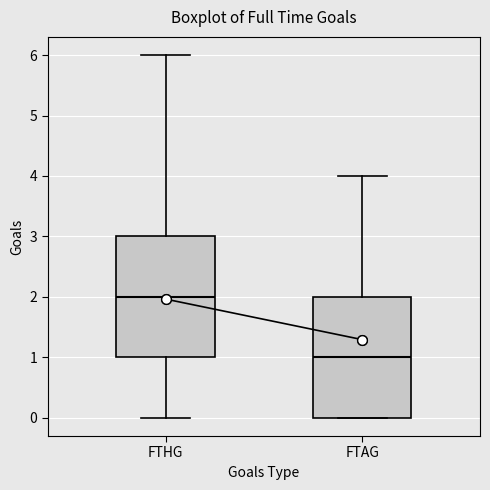

Which box has the lowest median line?

FTAG